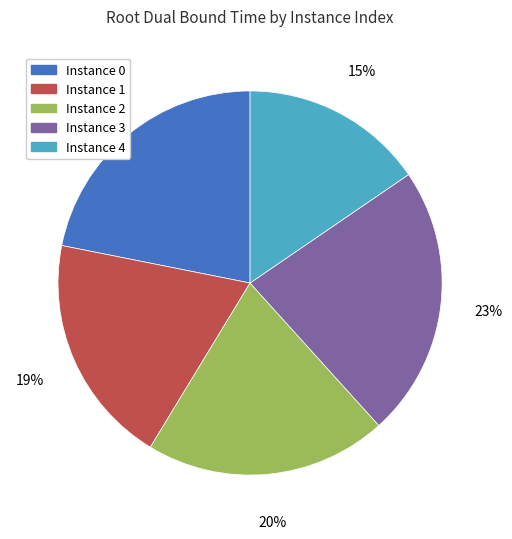

To the nearest percent, what is the combined percentage of Instance 4 and Instance 0?

37%